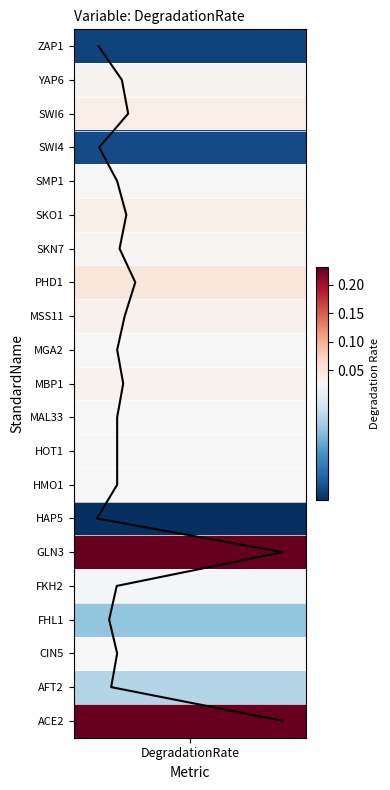

What is the maximum value shown in the chart?

20